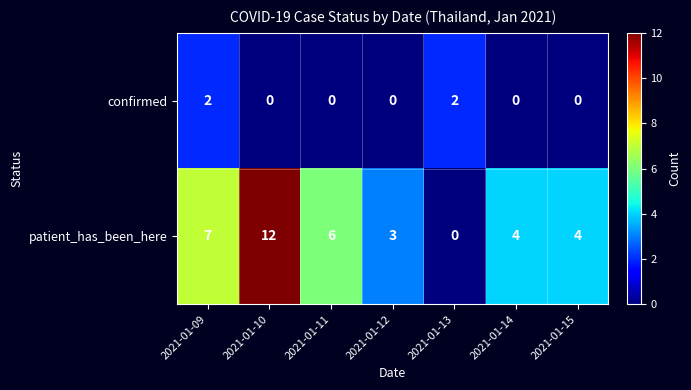

What is the difference between the maximum and minimum values in the patient_has_been_here series?

12